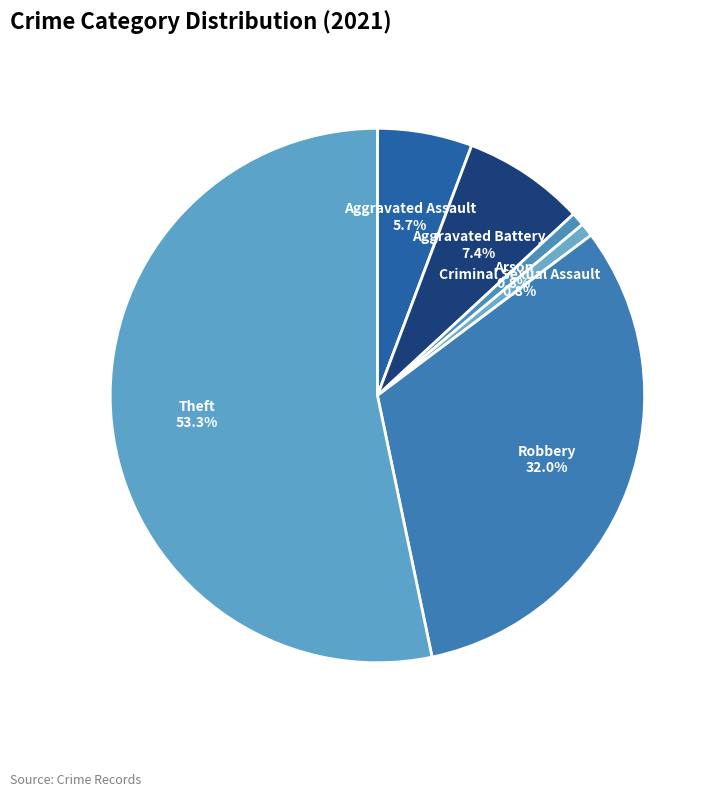

How many segments does this pie chart have?

6